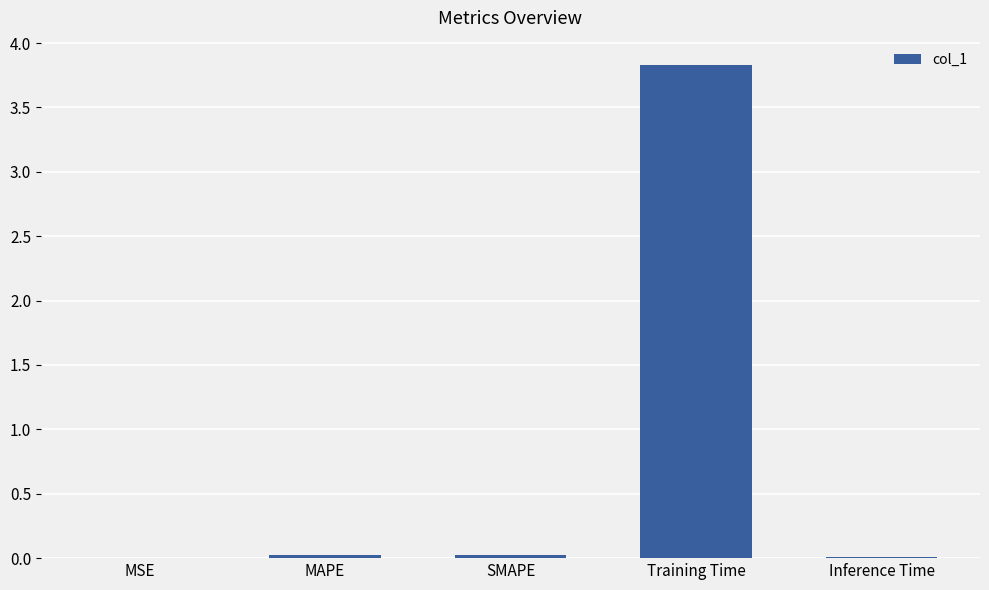

Which has a higher value, MSE or Training Time?

Training Time